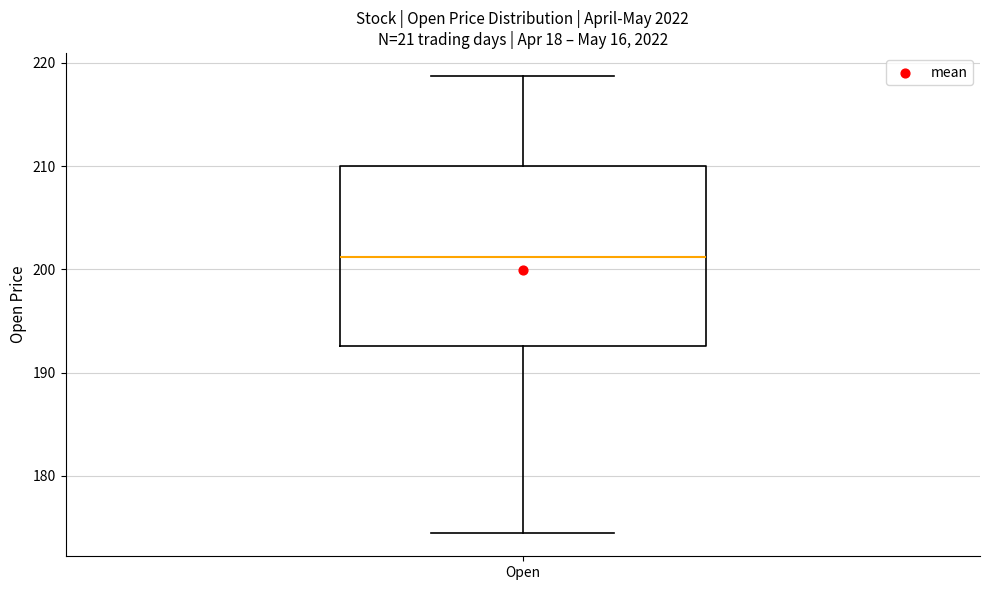

Read this box plot against the y-axis: the position of the median line, the range covered by the box, and the ends of both whiskers. The values are not printed on the chart, so give them approximately, as read against the axis.

median 201, box 193 to 210, whiskers 174 to 219